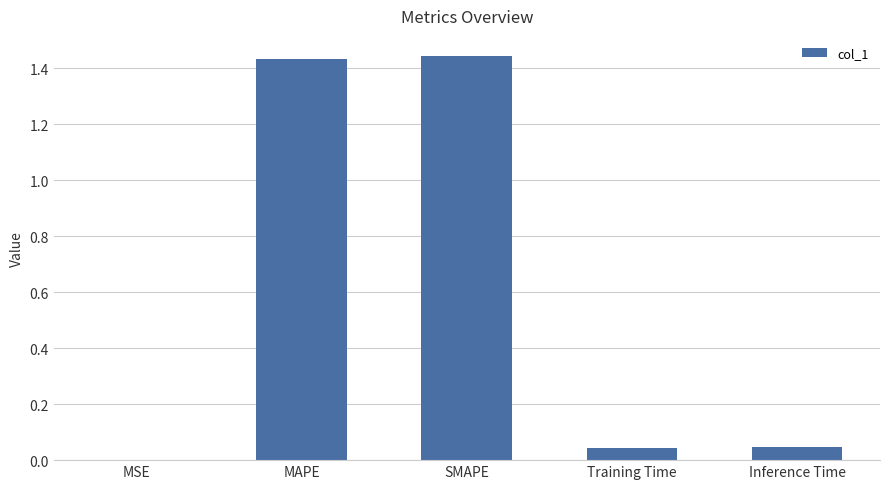

Is it true that the value at Inference Time is 0.0?

True